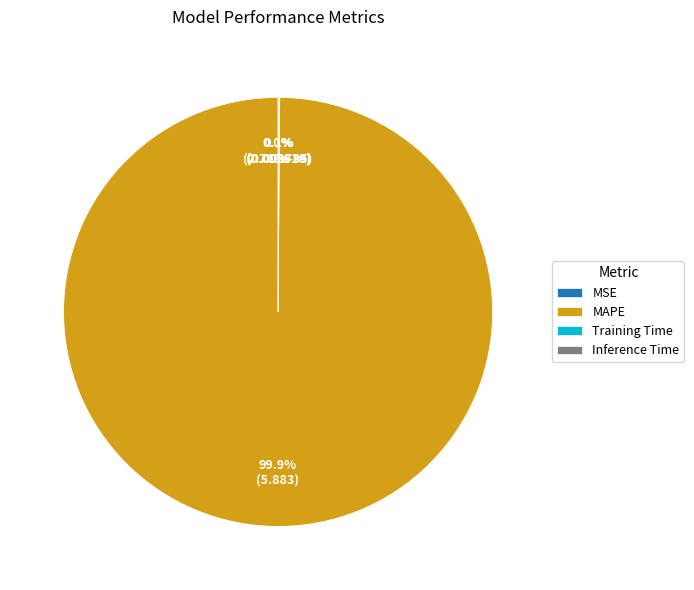

What is the largest slice in the pie chart?

MAPE